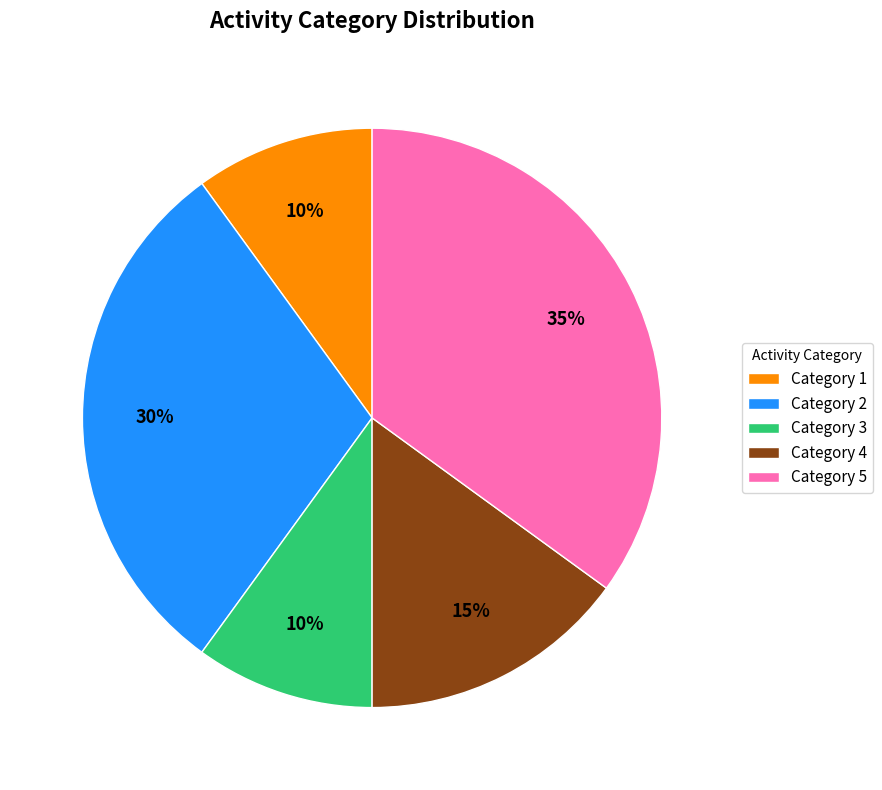

How many slices are in this pie chart?

5